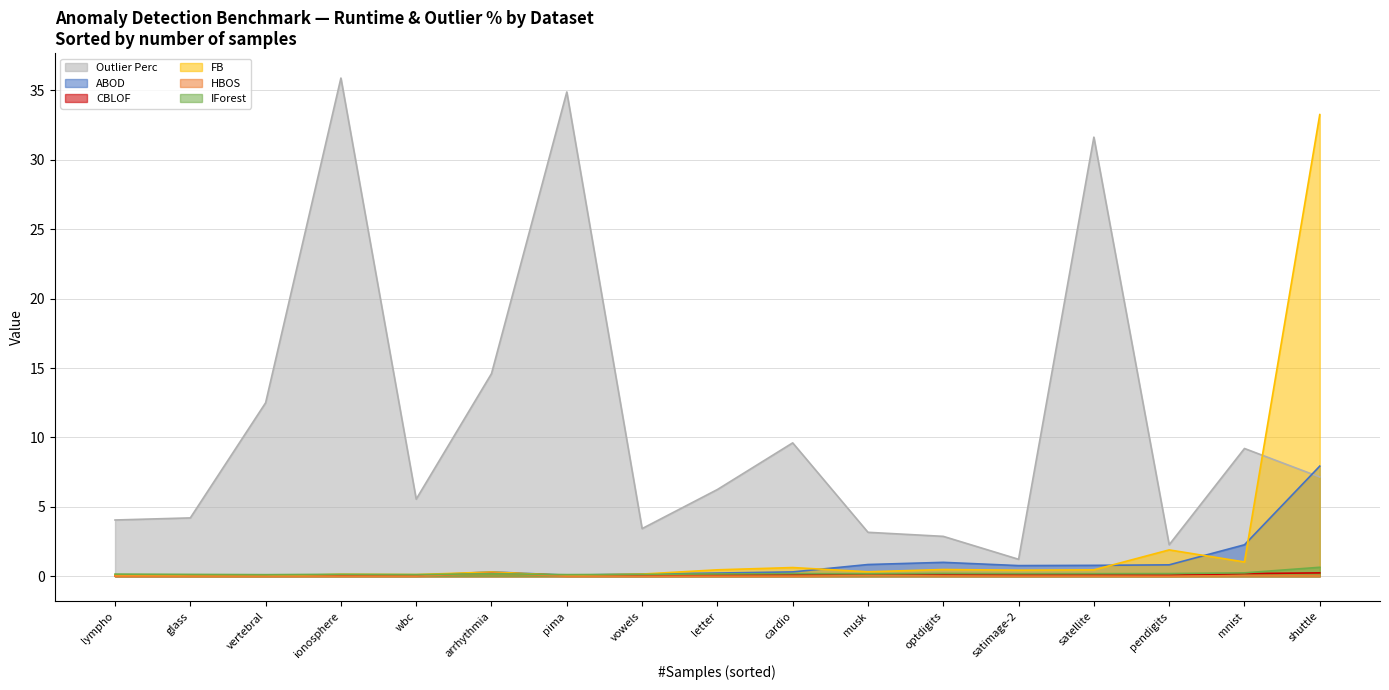

What is the spread (max minus min) of values at pendigits?

2.3